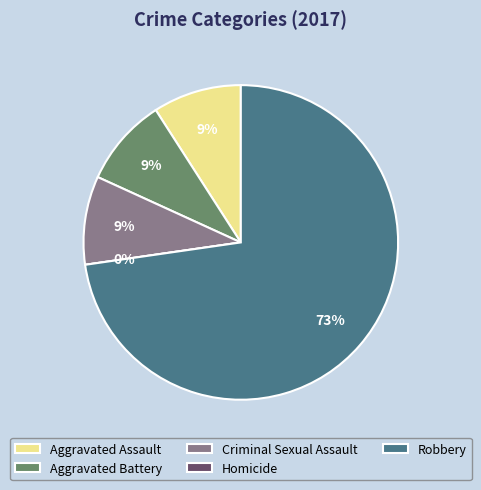

To the nearest percent, what portion does Robbery represent?

73%